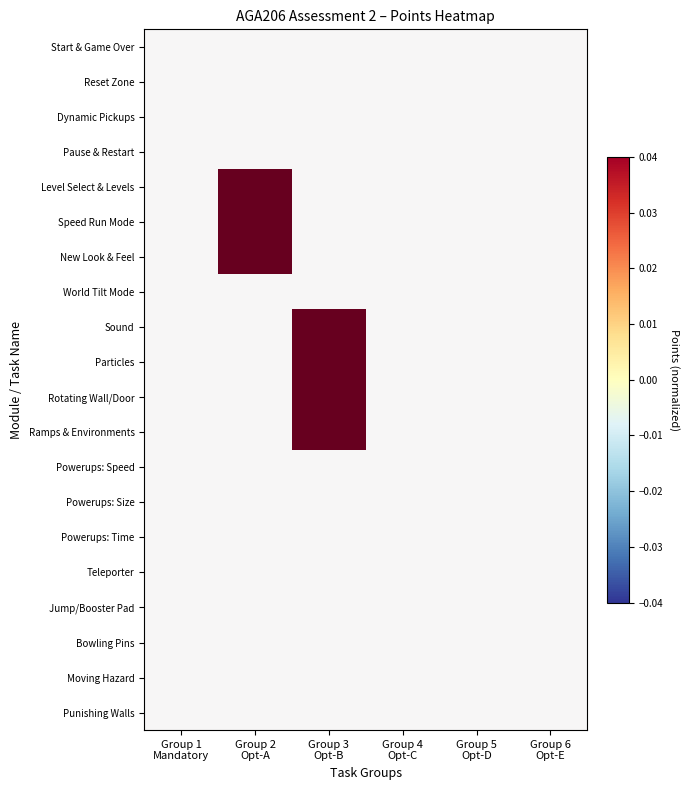

Reading left to right, extract all data points from this chart.

Start & Game Over: Group 1
Mandatory=0	Group 2
Opt-A=0	Group 3
Opt-B=0	Group 4
Opt-C=0	Group 5
Opt-D=0	Group 6
Opt-E=0
Reset Zone: Group 1
Mandatory=0	Group 2
Opt-A=0	Group 3
Opt-B=0	Group 4
Opt-C=0	Group 5
Opt-D=0	Group 6
Opt-E=0
Dynamic Pickups: Group 1
Mandatory=0	Group 2
Opt-A=0	Group 3
Opt-B=0	Group 4
Opt-C=0	Group 5
Opt-D=0	Group 6
Opt-E=0
Pause & Restart: Group 1
Mandatory=0	Group 2
Opt-A=0	Group 3
Opt-B=0	Group 4
Opt-C=0	Group 5
Opt-D=0	Group 6
Opt-E=0
Level Select & Levels: Group 1
Mandatory=0	Group 2
Opt-A=2	Group 3
Opt-B=0	Group 4
Opt-C=0	Group 5
Opt-D=0	Group 6
Opt-E=0
Speed Run Mode: Group 1
Mandatory=0	Group 2
Opt-A=2	Group 3
Opt-B=0	Group 4
Opt-C=0	Group 5
Opt-D=0	Group 6
Opt-E=0
New Look & Feel: Group 1
Mandatory=0	Group 2
Opt-A=2	Group 3
Opt-B=0	Group 4
Opt-C=0	Group 5
Opt-D=0	Group 6
Opt-E=0
World Tilt Mode: Group 1
Mandatory=0	Group 2
Opt-A=0	Group 3
Opt-B=0	Group 4
Opt-C=0	Group 5
Opt-D=0	Group 6
Opt-E=0
Sound: Group 1
Mandatory=0	Group 2
Opt-A=0	Group 3
Opt-B=1	Group 4
Opt-C=0	Group 5
Opt-D=0	Group 6
Opt-E=0
Particles: Group 1
Mandatory=0	Group 2
Opt-A=0	Group 3
Opt-B=1	Group 4
Opt-C=0	Group 5
Opt-D=0	Group 6
Opt-E=0
Rotating Wall/Door: Group 1
Mandatory=0	Group 2
Opt-A=0	Group 3
Opt-B=1	Group 4
Opt-C=0	Group 5
Opt-D=0	Group 6
Opt-E=0
Ramps & Environments: Group 1
Mandatory=0	Group 2
Opt-A=0	Group 3
Opt-B=1	Group 4
Opt-C=0	Group 5
Opt-D=0	Group 6
Opt-E=0
Powerups: Speed: Group 1
Mandatory=0	Group 2
Opt-A=0	Group 3
Opt-B=0	Group 4
Opt-C=0	Group 5
Opt-D=0	Group 6
Opt-E=0
Powerups: Size: Group 1
Mandatory=0	Group 2
Opt-A=0	Group 3
Opt-B=0	Group 4
Opt-C=0	Group 5
Opt-D=0	Group 6
Opt-E=0
Powerups: Time: Group 1
Mandatory=0	Group 2
Opt-A=0	Group 3
Opt-B=0	Group 4
Opt-C=0	Group 5
Opt-D=0	Group 6
Opt-E=0
Teleporter: Group 1
Mandatory=0	Group 2
Opt-A=0	Group 3
Opt-B=0	Group 4
Opt-C=0	Group 5
Opt-D=0	Group 6
Opt-E=0
Jump/Booster Pad: Group 1
Mandatory=0	Group 2
Opt-A=0	Group 3
Opt-B=0	Group 4
Opt-C=0	Group 5
Opt-D=0	Group 6
Opt-E=0
Bowling Pins: Group 1
Mandatory=0	Group 2
Opt-A=0	Group 3
Opt-B=0	Group 4
Opt-C=0	Group 5
Opt-D=0	Group 6
Opt-E=0
Moving Hazard: Group 1
Mandatory=0	Group 2
Opt-A=0	Group 3
Opt-B=0	Group 4
Opt-C=0	Group 5
Opt-D=0	Group 6
Opt-E=0
Punishing Walls: Group 1
Mandatory=0	Group 2
Opt-A=0	Group 3
Opt-B=0	Group 4
Opt-C=0	Group 5
Opt-D=0	Group 6
Opt-E=0